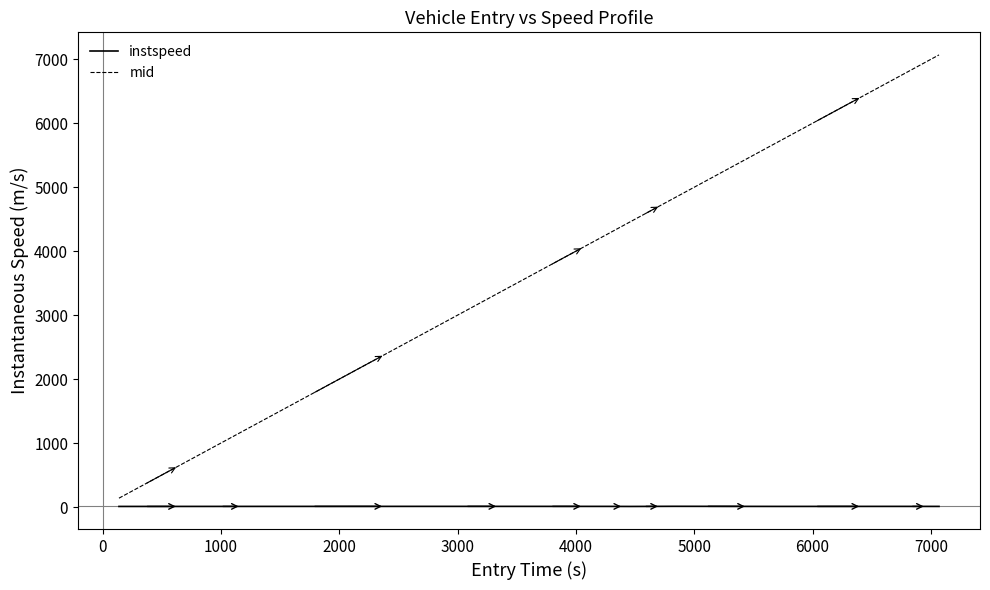

Which series has the widest spread of values?

mid